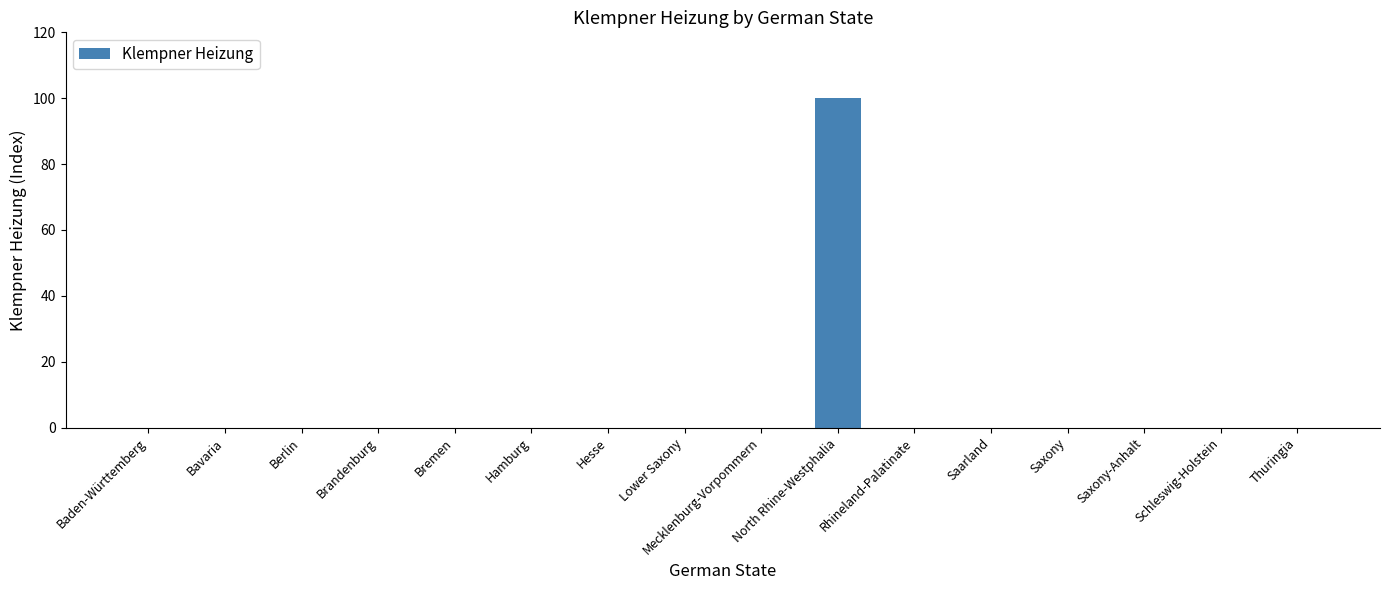

What is the maximum value shown in the chart?

100